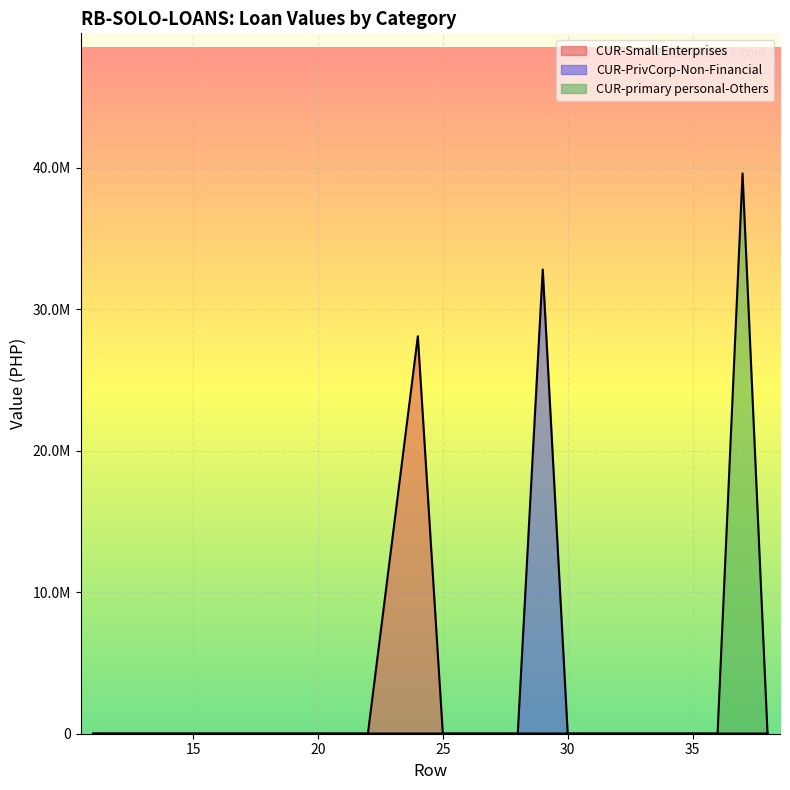

Between 30 and 15, which is larger?

15